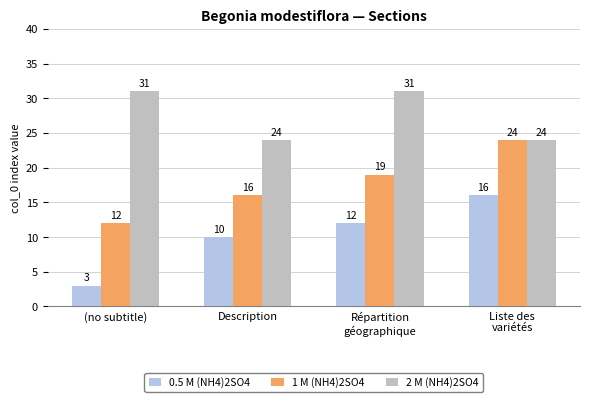

True or false: 1 M (NH4)2SO4 has a value of 18 at (no subtitle).

False